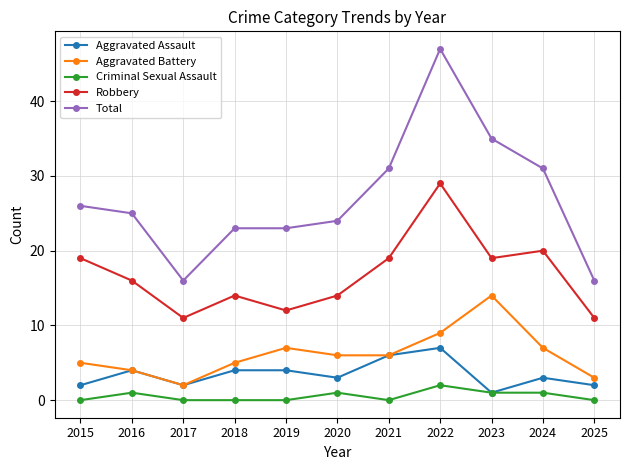

Where does the Aggravated Battery series first go above 6?

2019